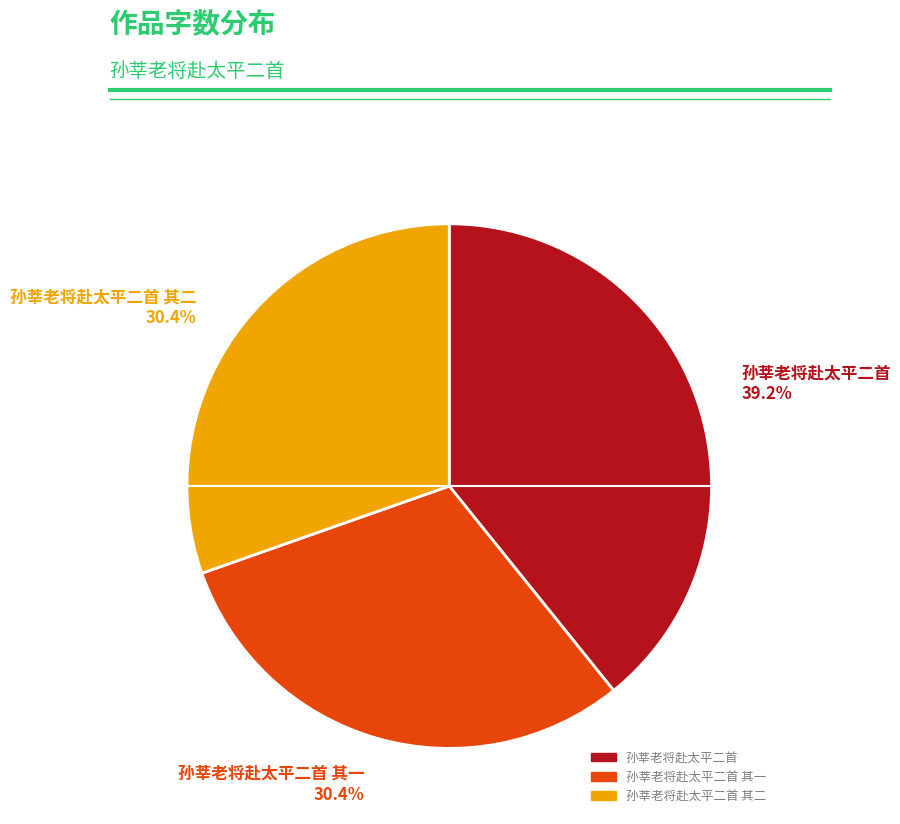

Does any single category account for the majority?

No